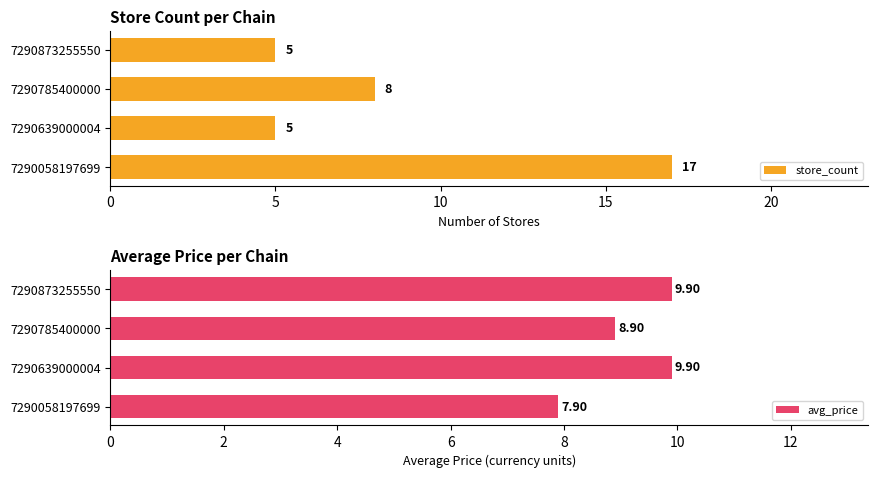

Is the value of store_count at 0 greater than the value of avg_price at 5?

Yes